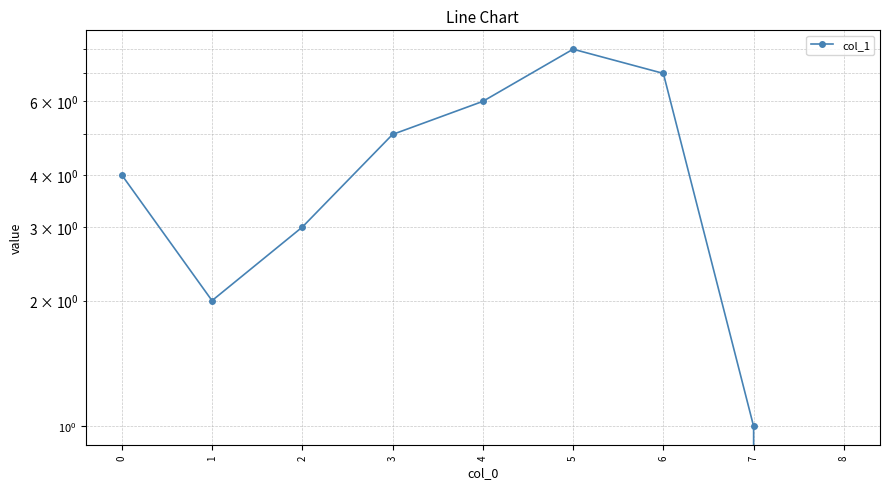

How many values are between 2 and 6?

5